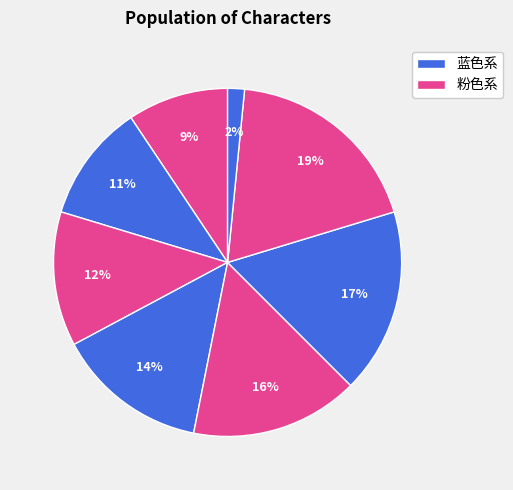

To the nearest percent, what is the average slice percentage?

12%